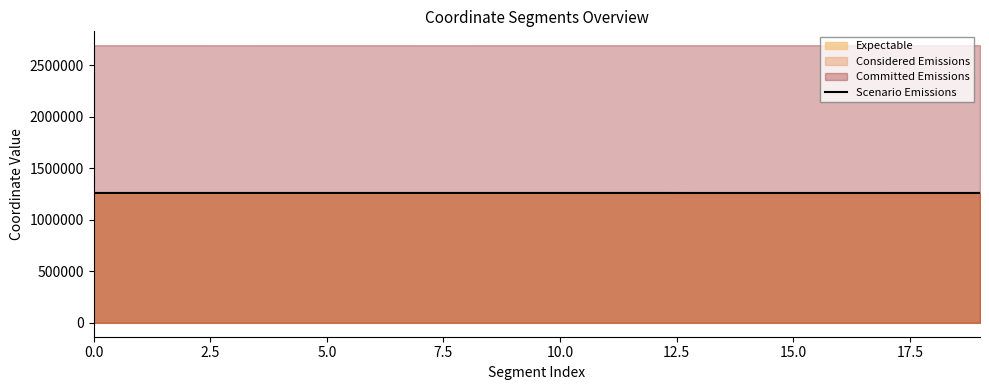

What is the difference between the maximum and minimum values?

234.2